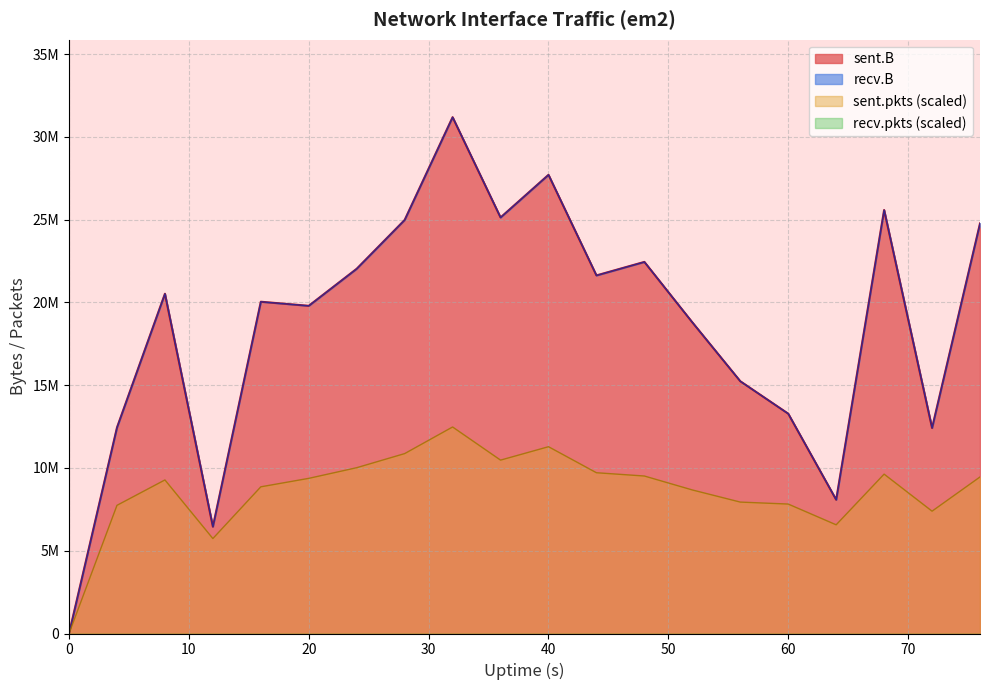

What is the value of the sent.pkts point at the 2nd from the left?

7741159.8